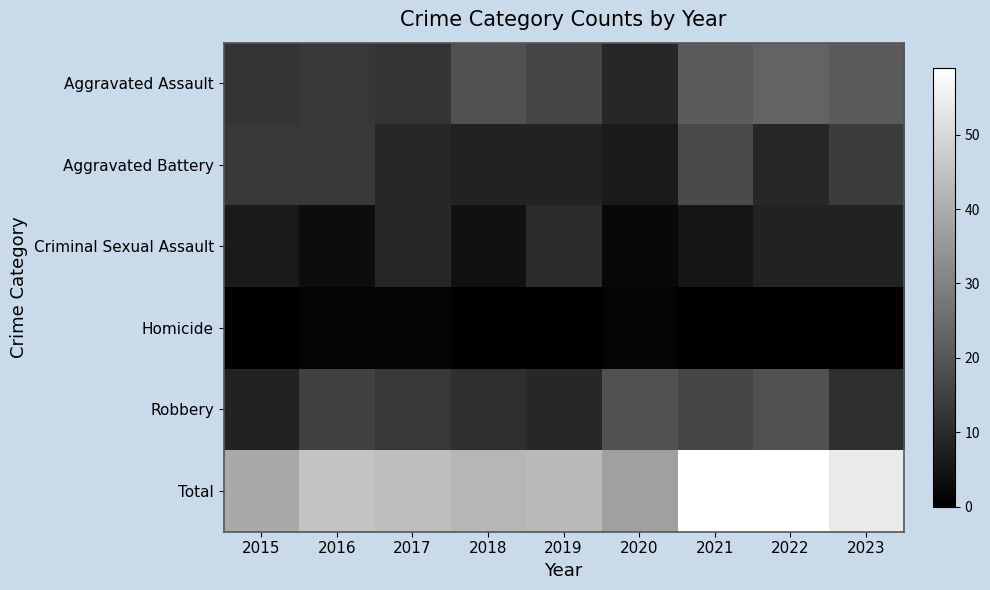

Which category has the highest value across all series?

2021